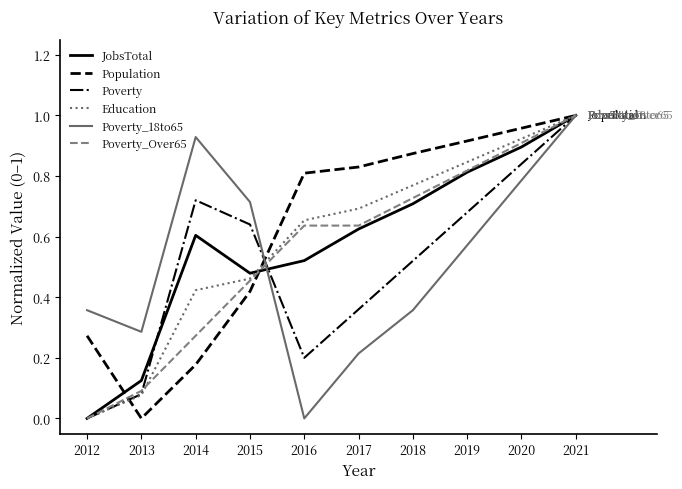

At which category is the sum across all series the highest?

2021